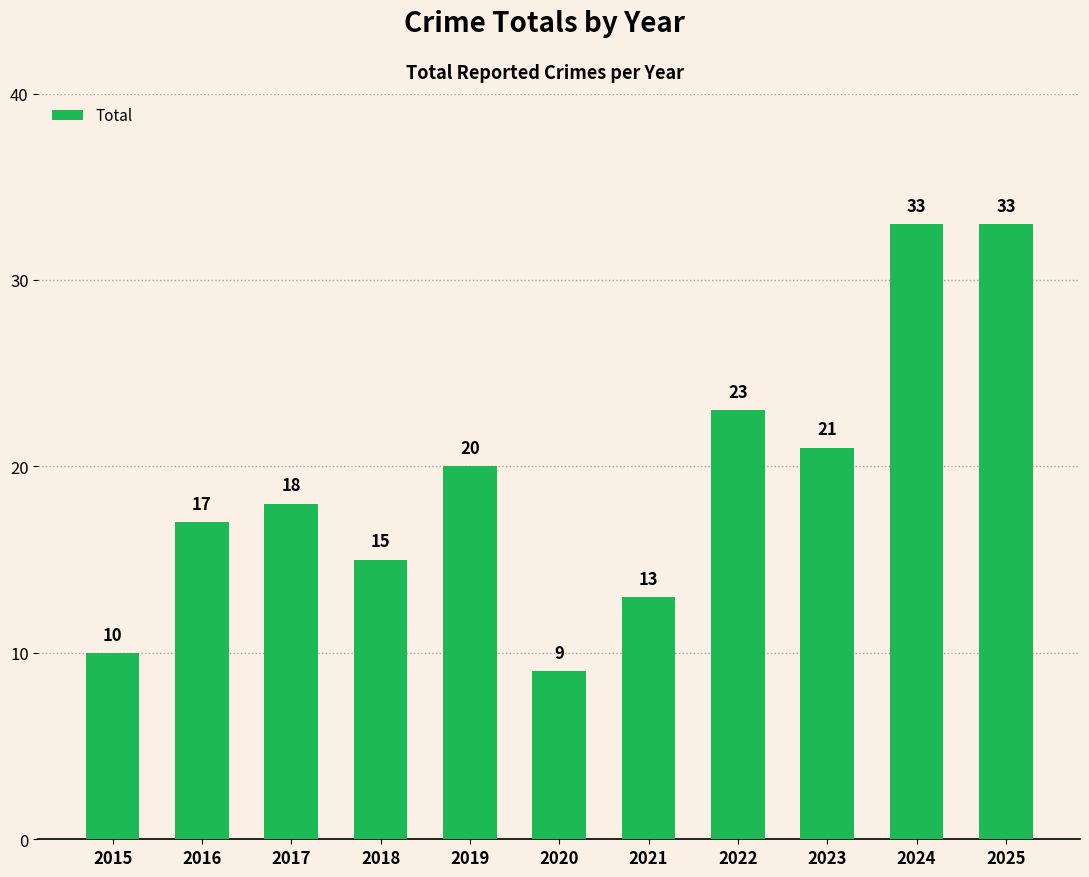

What is the change in value from 2015 to 2025?

+23